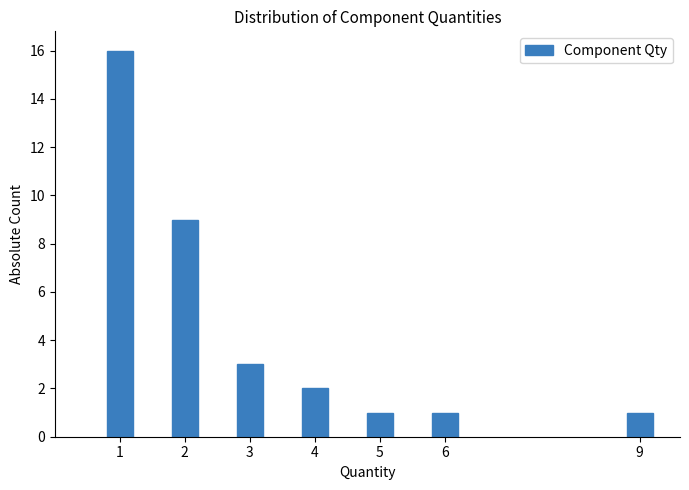

Reading left to right, transcribe all the data shown in this chart.

1=16	2=9	3=3	4=2	5=1	6=1	9=1